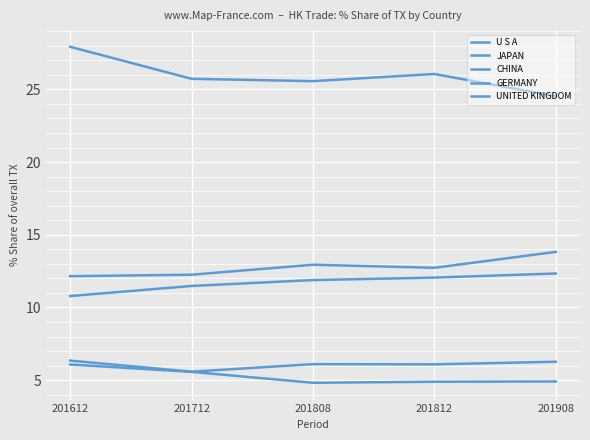

What is the sum of the JAPAN values at 201712 and 201612?

24.4